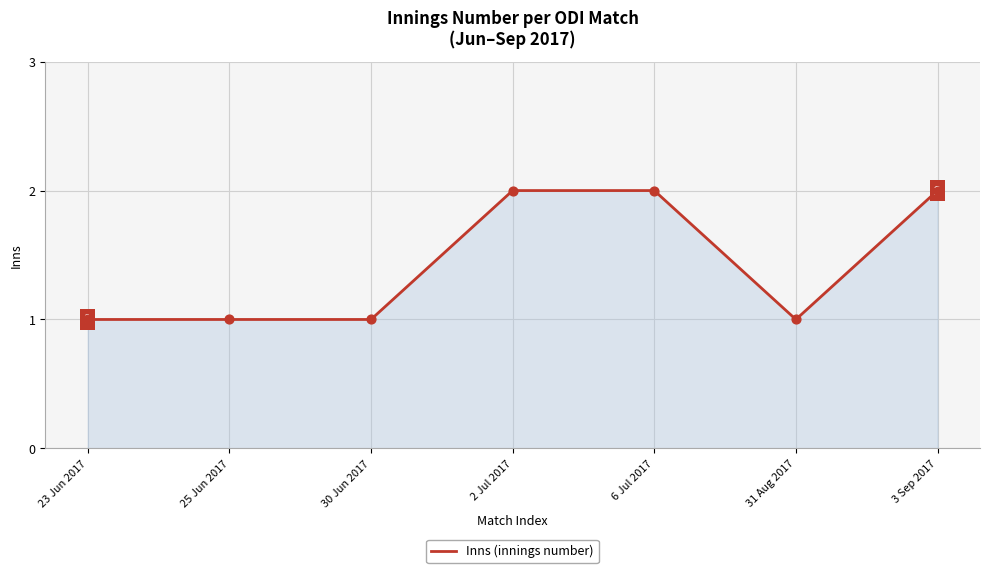

What is the change in value from 25 Jun 2017 to 6 Jul 2017?

+1